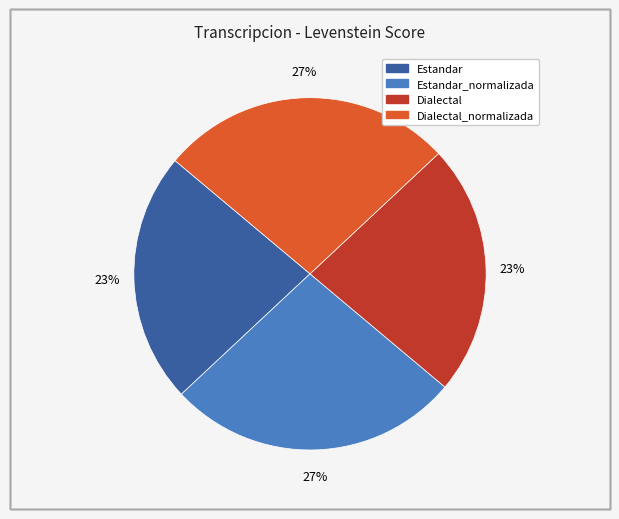

Is there any slice that represents more than half of the pie?

No